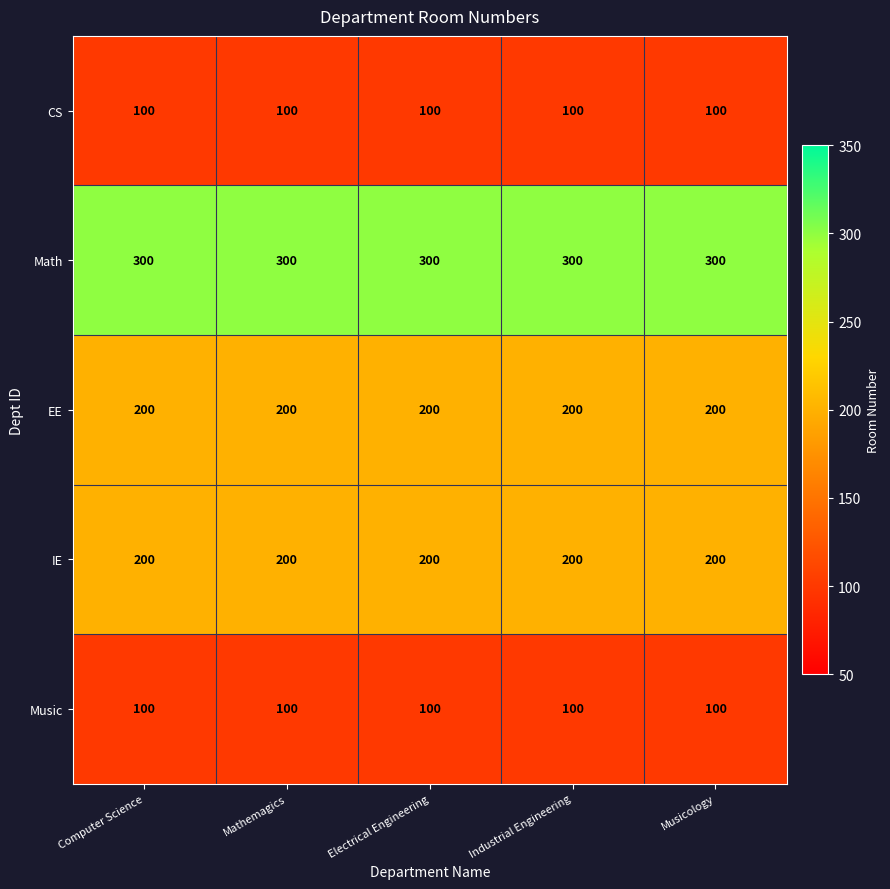

Which series has the largest total across all categories?

Math